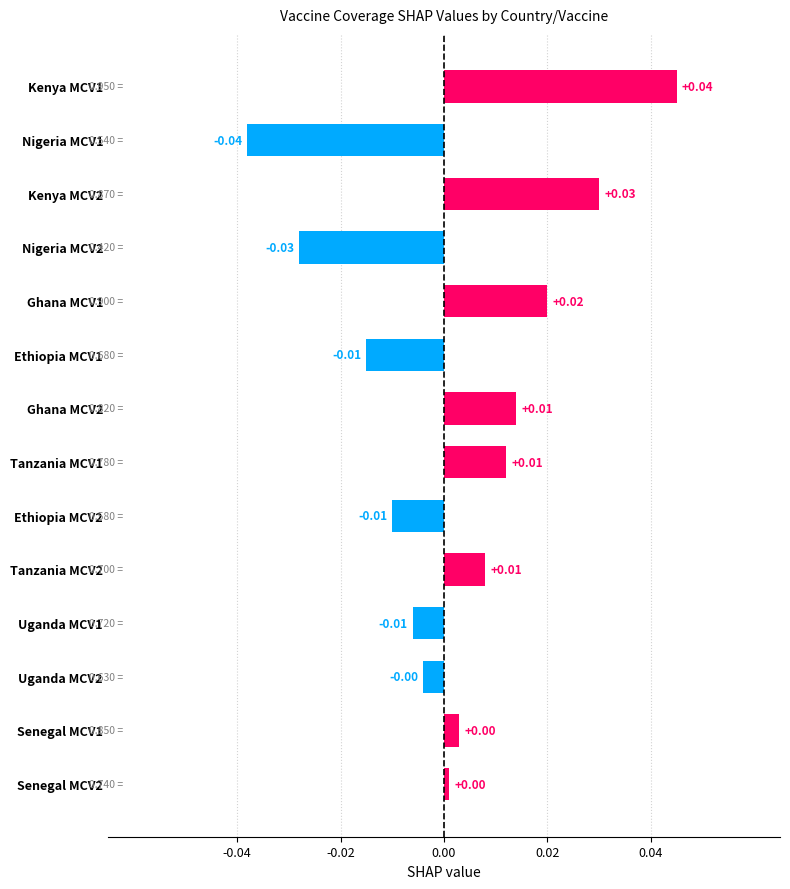

What is the change in value from Nigeria MCV1 to Kenya MCV1?

+0.1